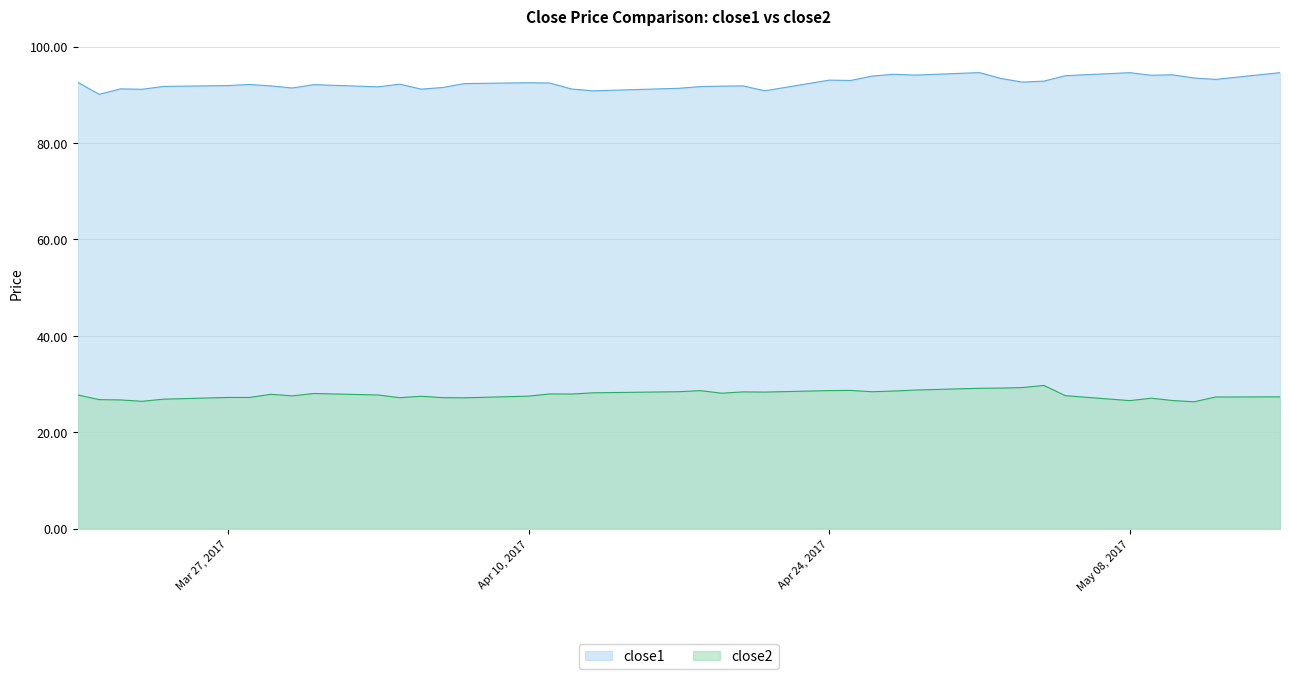

Rank the series at May 08, 2017 from highest to lowest value.

close1, close2